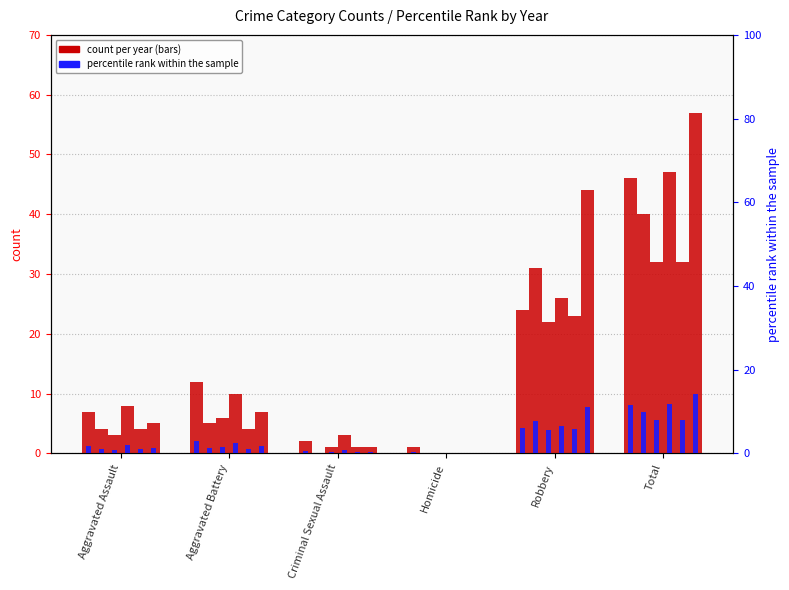

True or false: 2023 has a value of 19 at Total.

False